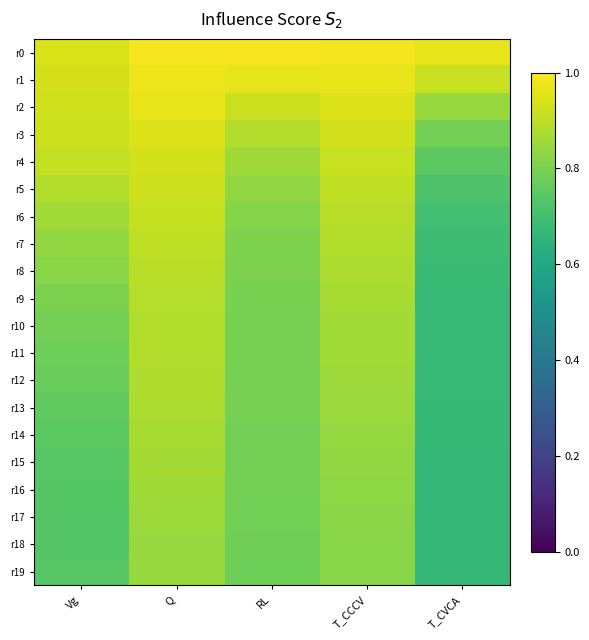

Which series changed the most between Q and T_CCCV?

r15